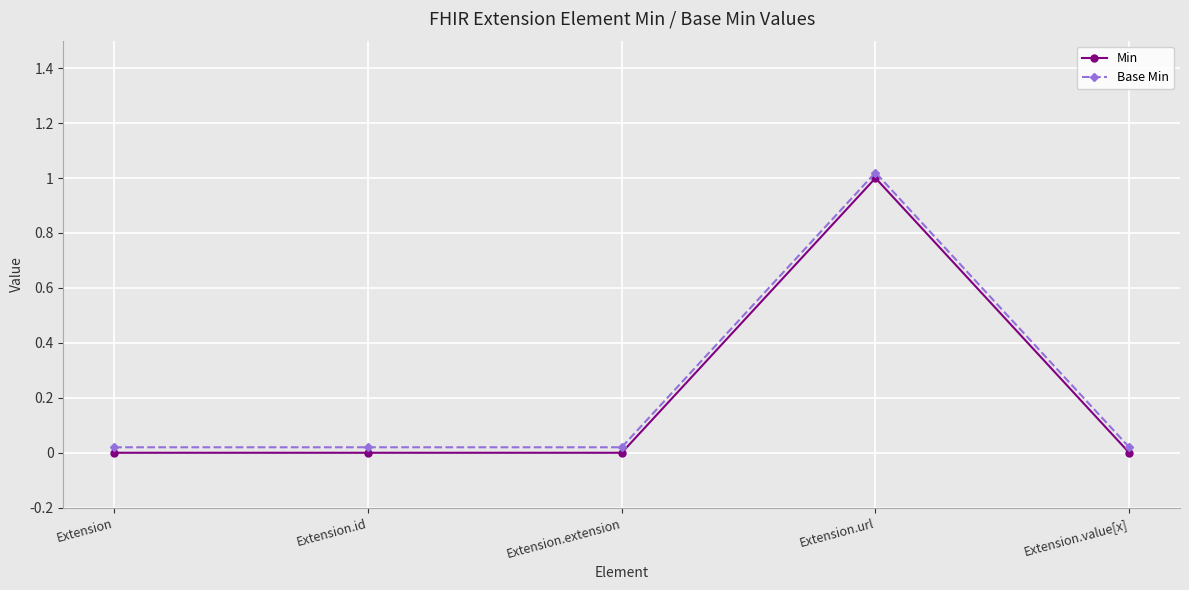

What is the average value of the Min series?

0.2